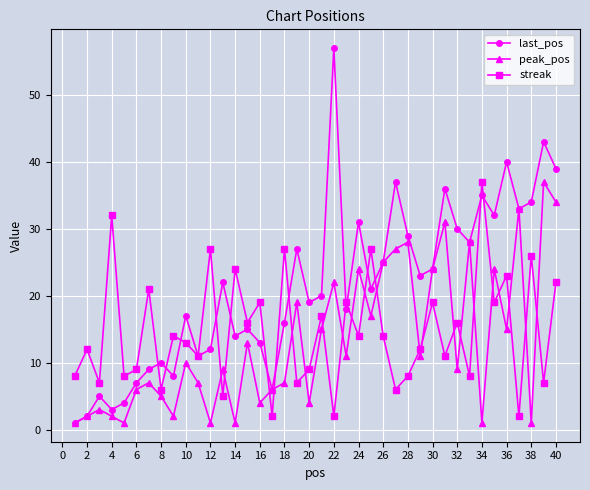

Rank the series by their average value, from lowest to highest.

peak_pos, streak, last_pos